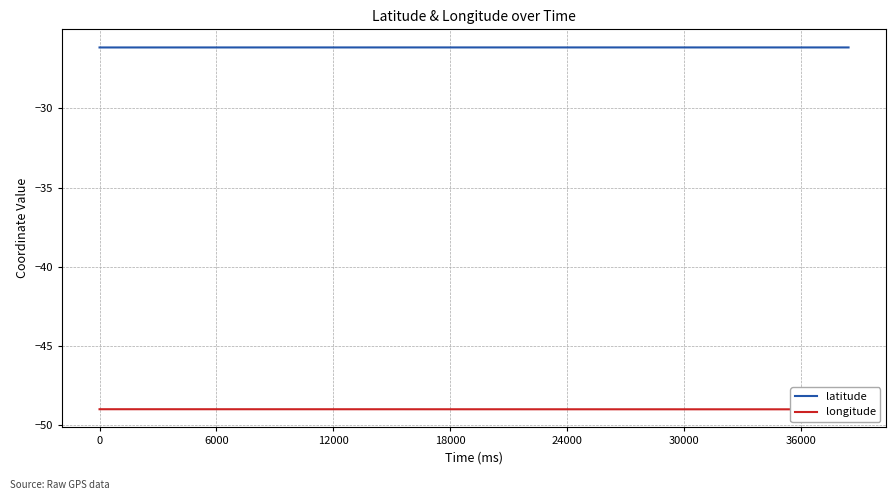

Which series has the largest total across all categories?

latitude